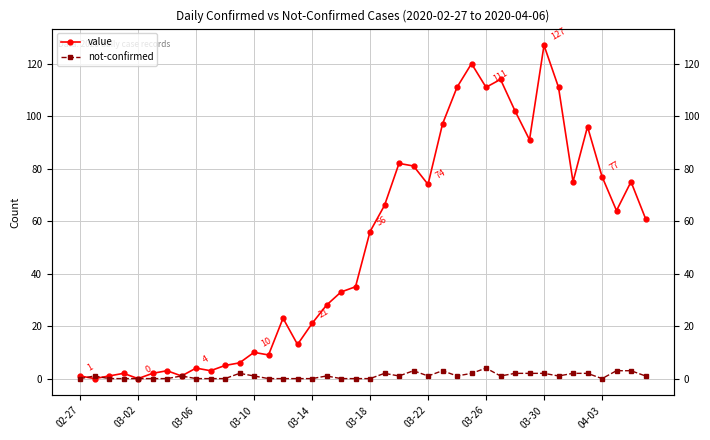

True or false: value has a value of 195 at 29.

False